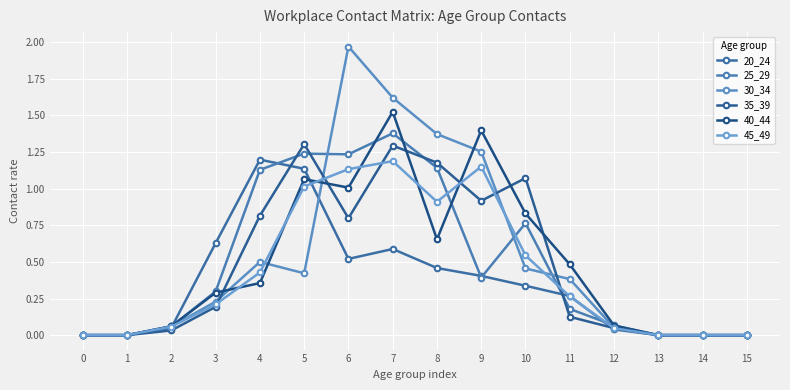

At which label does 40_44 reach its peak?

7